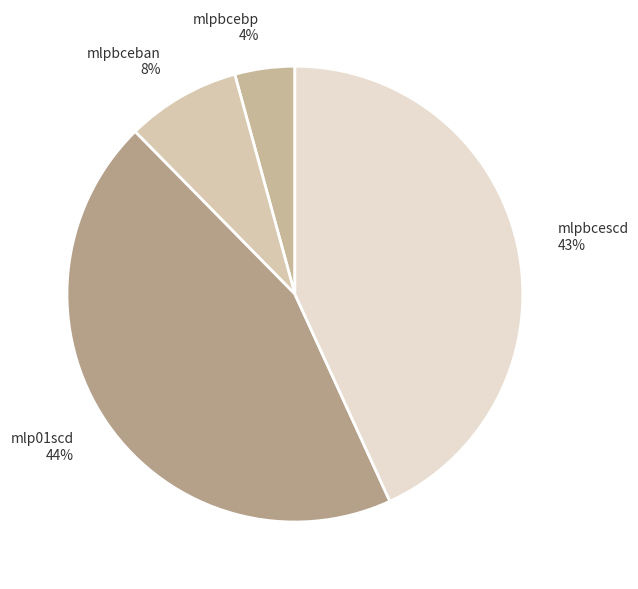

Combined, do mlpbcebp and mlpbcescd account for over 50%?

No